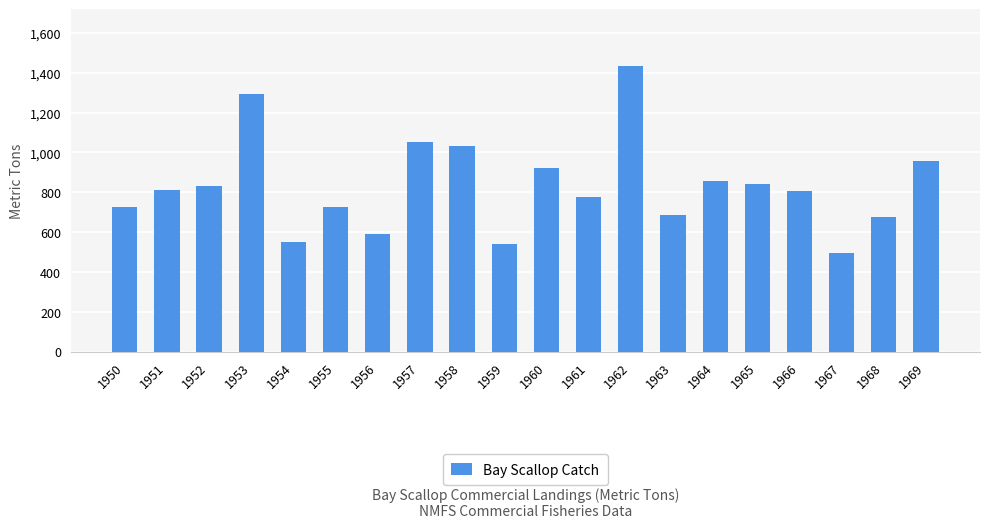

Between 1957 and 1960, which is larger?

1957